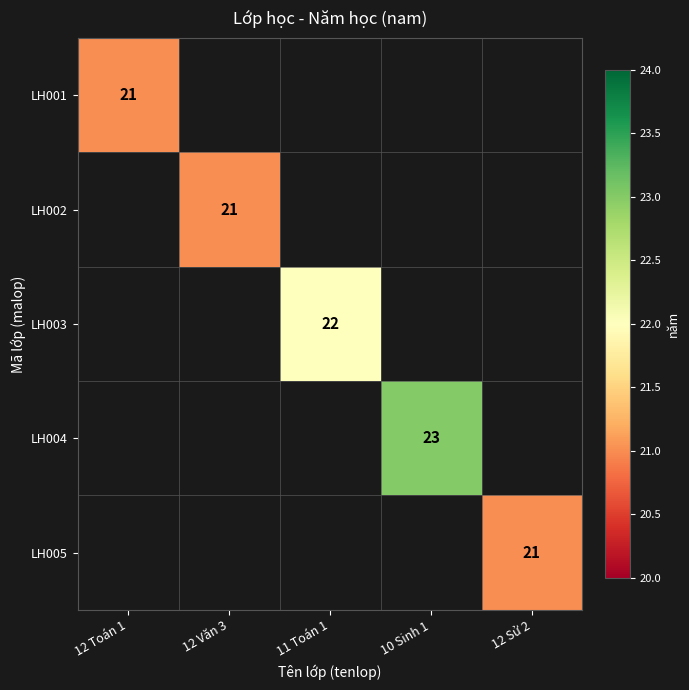

The LH003 series shows 11 at 11 Toán 1. True or false?

False